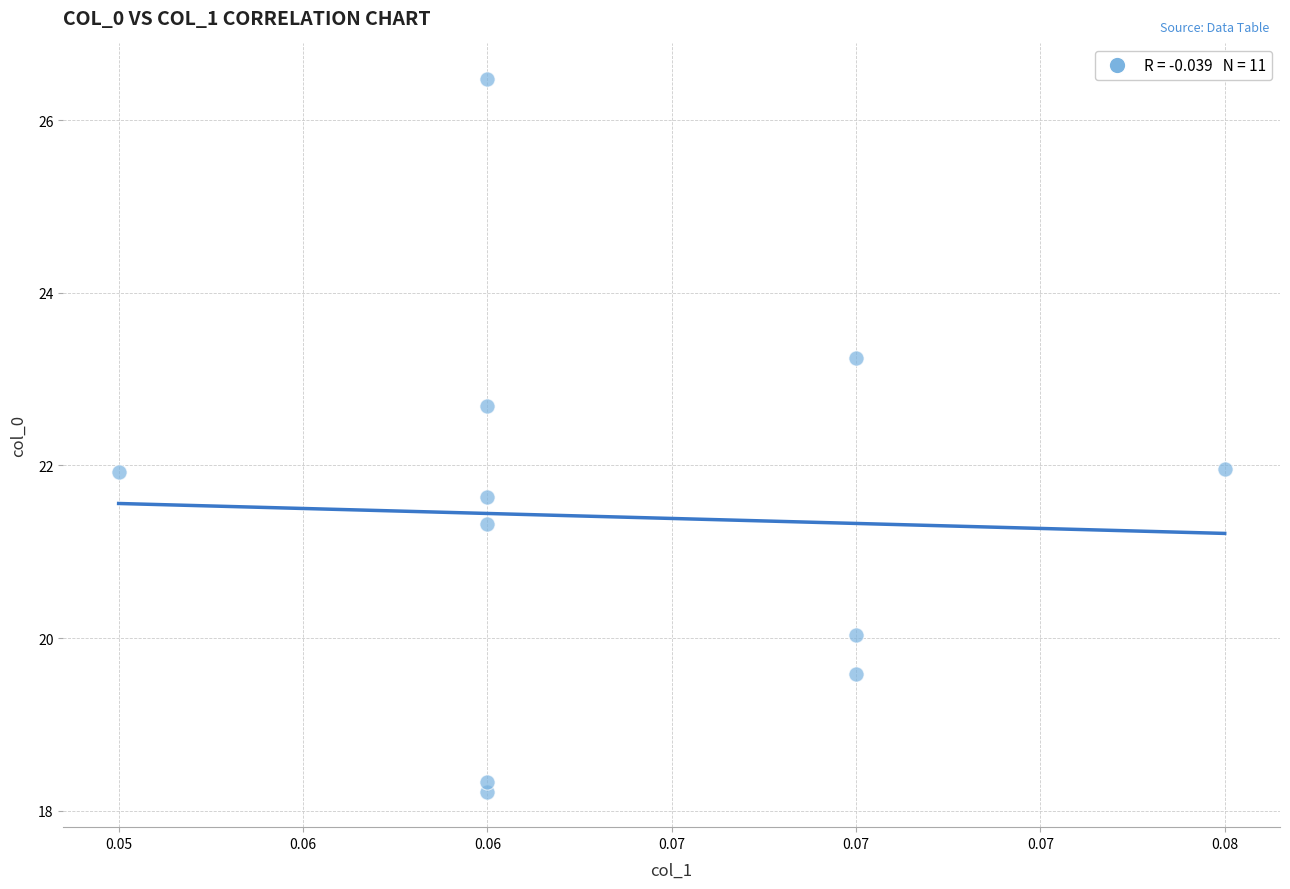

What is the average Y value?

21.4